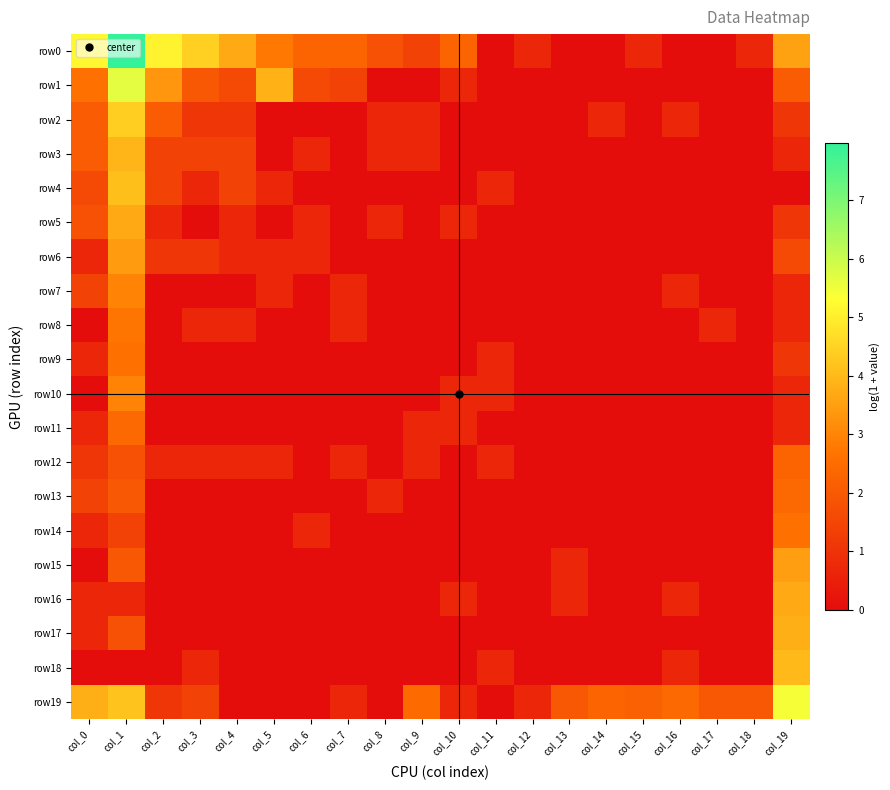

List the series in order of their peak value, lowest first.

row12, row11, row13, row9, row14, row8, row7, row10, row6, row15, row5, row16, row17, row3, row18, row4, row2, row19, row1, row0